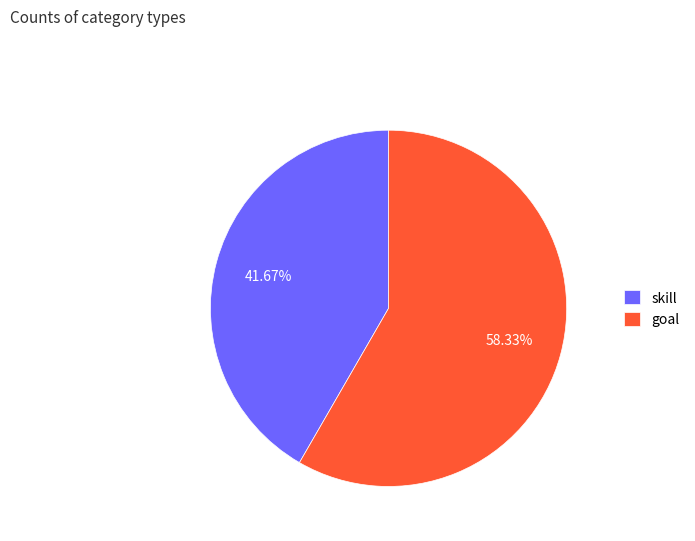

How many segments does this pie chart have?

2